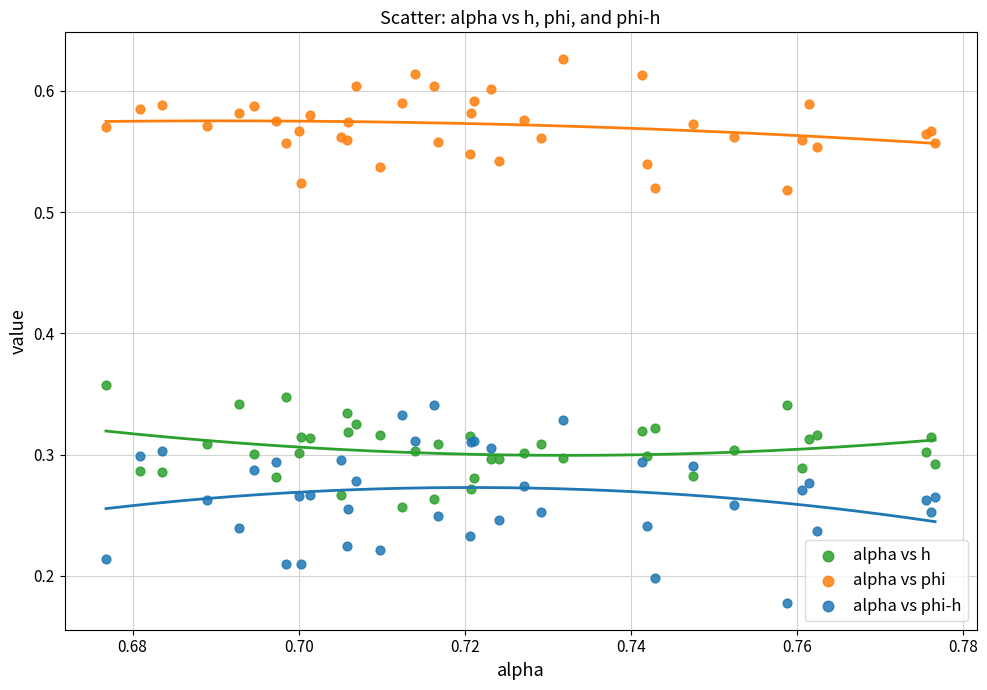

Which series reaches the maximum Y coordinate?

alpha vs phi